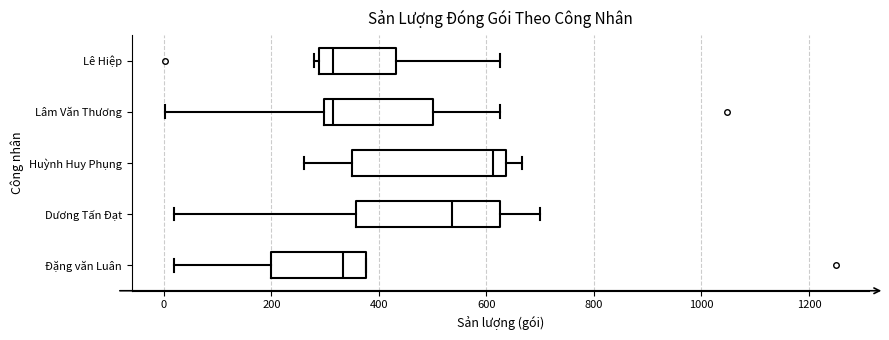

Where does the left whisker of the box for Đặng văn Luân end on the x-axis? The values are not printed on the chart, so give them approximately, as read against the axis.

20